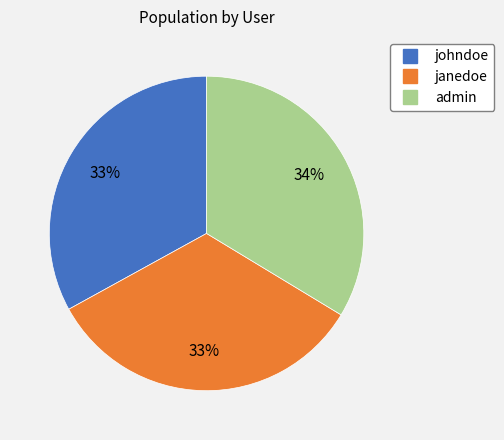

How many segments does this pie chart have?

3